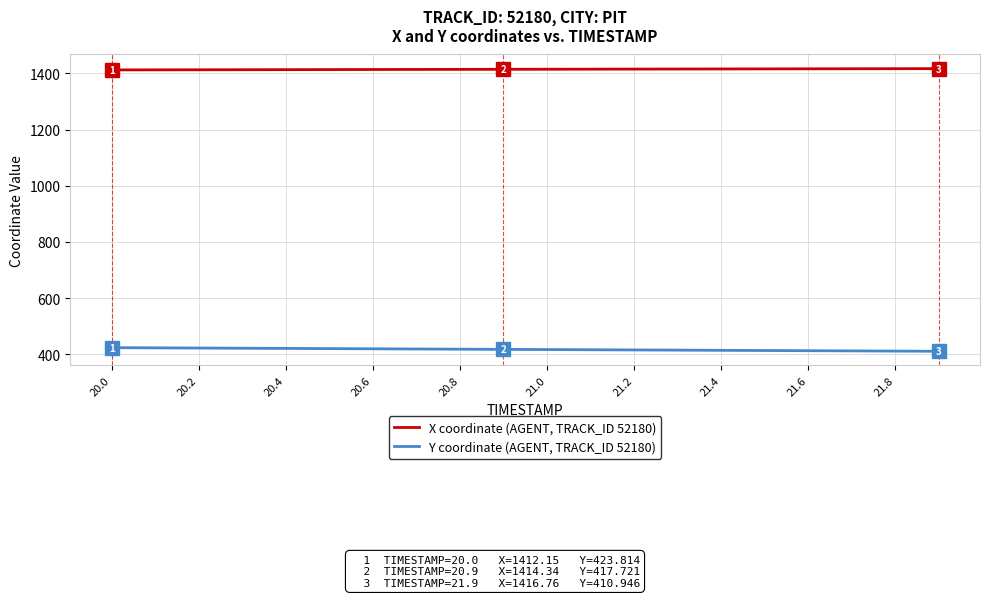

What is the smallest value displayed?

410.9